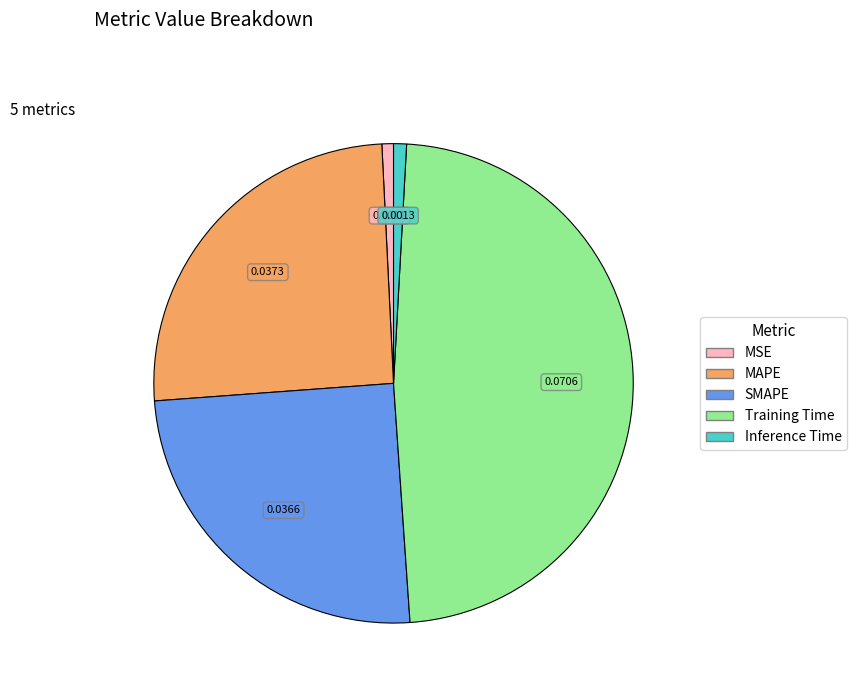

Which slice is the largest?

Training Time